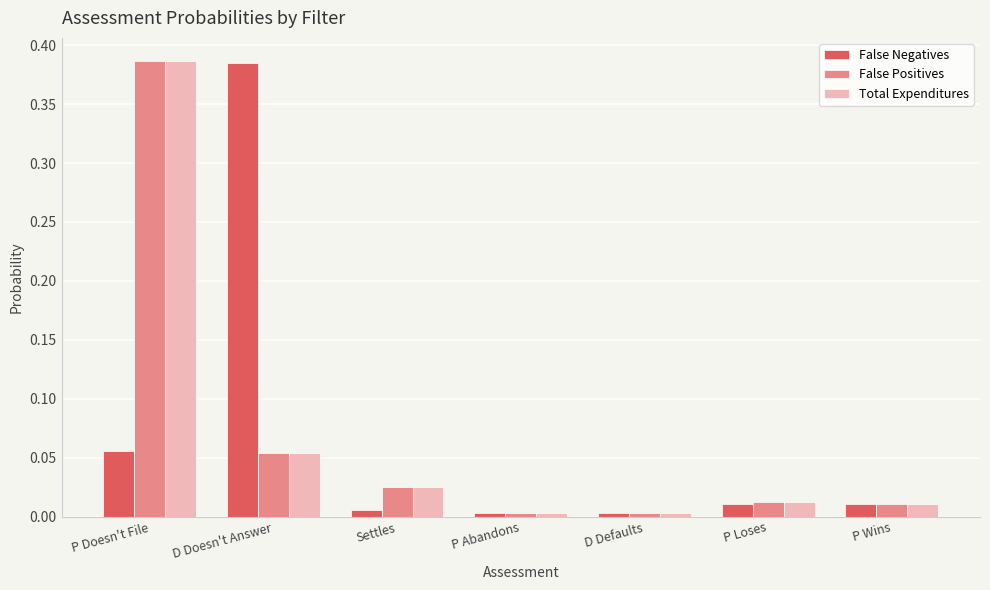

What is the difference between the highest and lowest values at D Doesn't Answer?

0.3